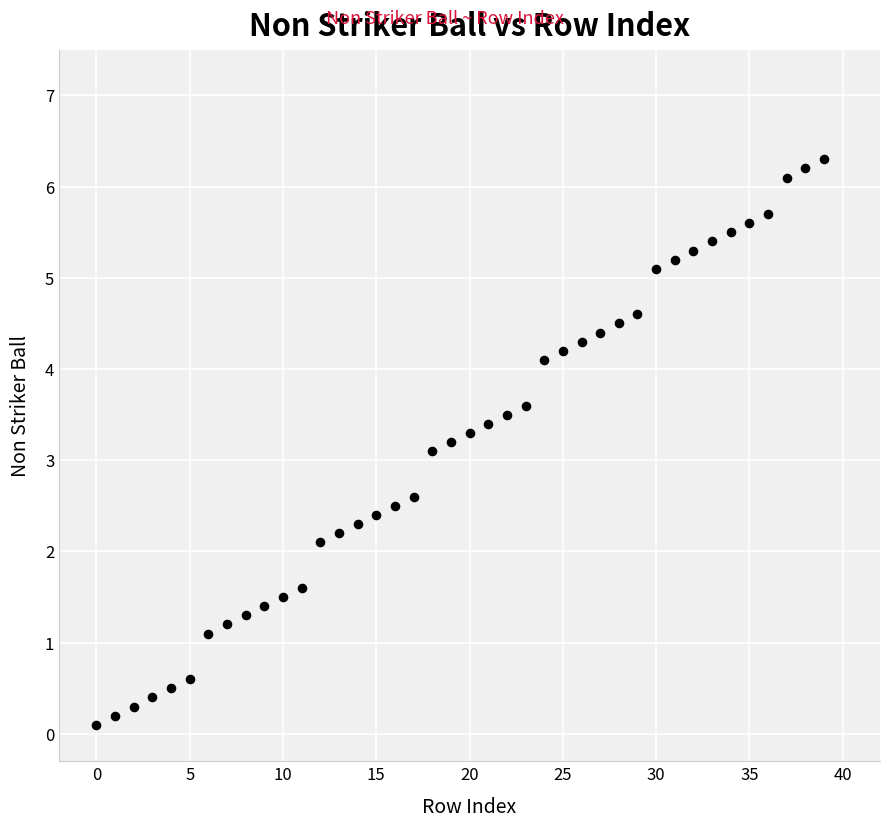

What Y value in the scatter plot is closest to 3?

3.1